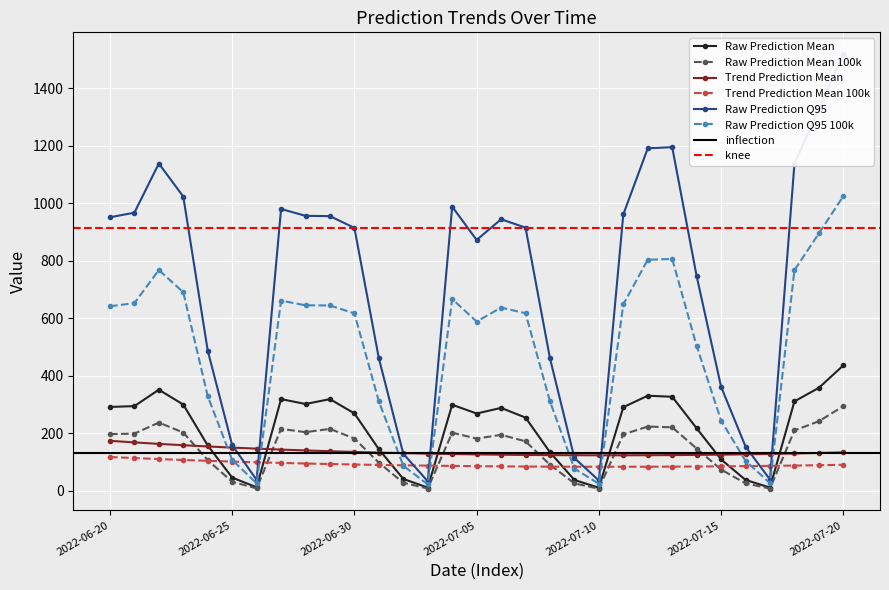

What is the minimum value for Raw Prediction Mean?

9.8